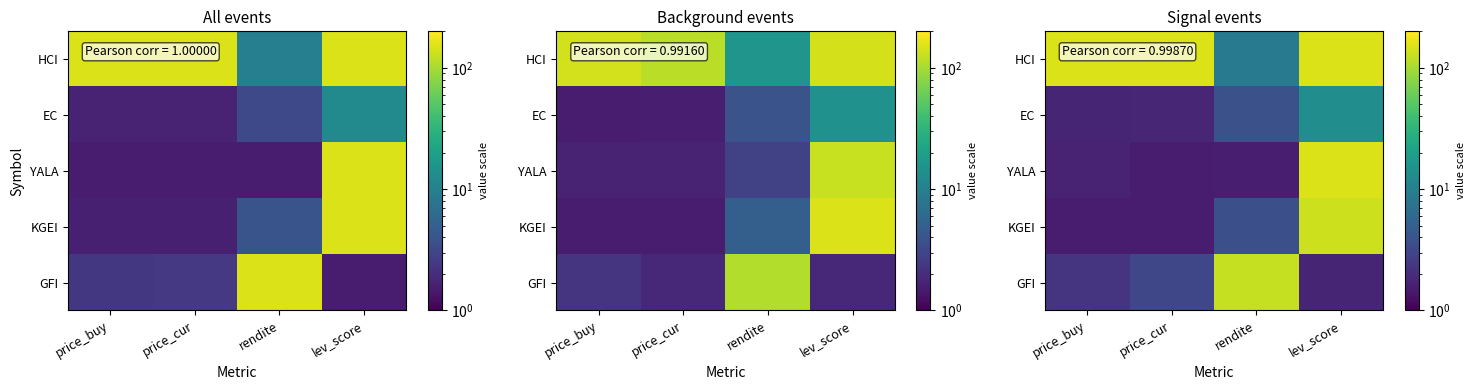

What is the spread (max minus min) of values at price_cur?

149.0